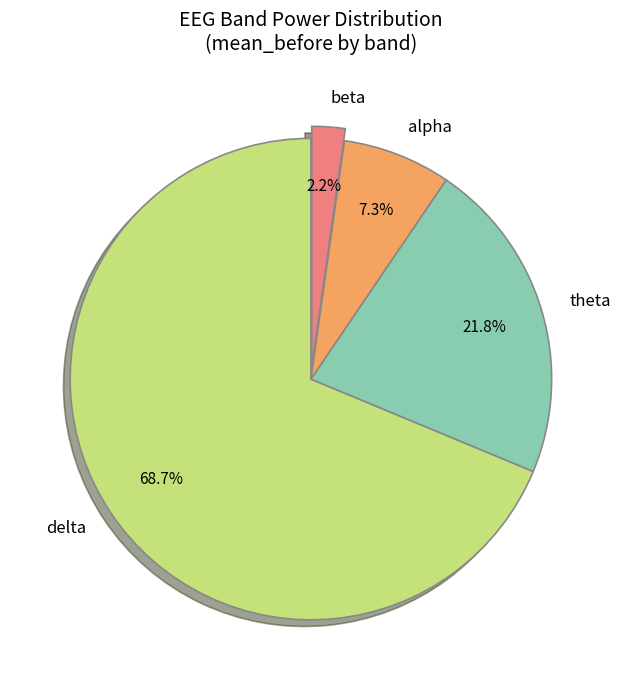

How many segments does this pie chart have?

4